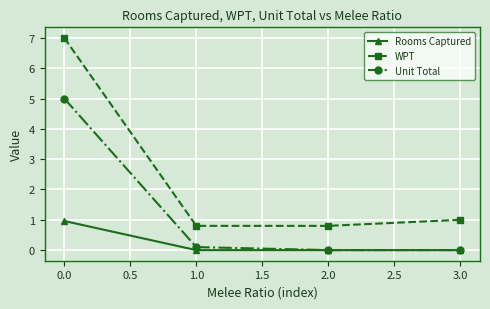

How many categories are shown in the chart?

4